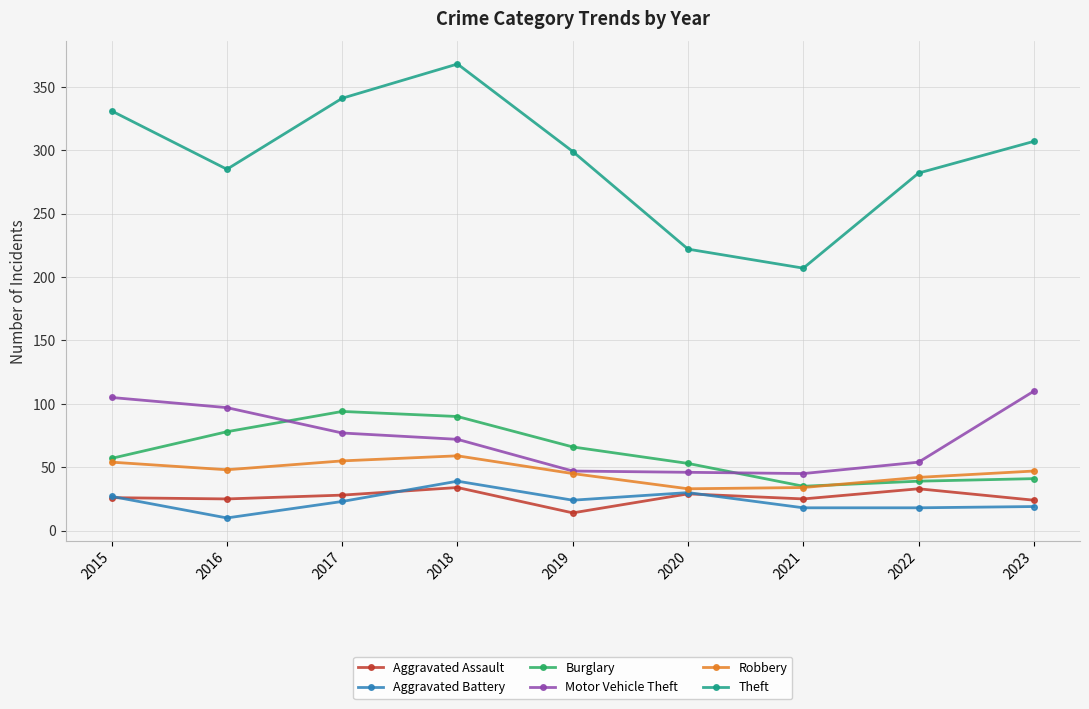

Which series has the largest total across all categories?

Theft